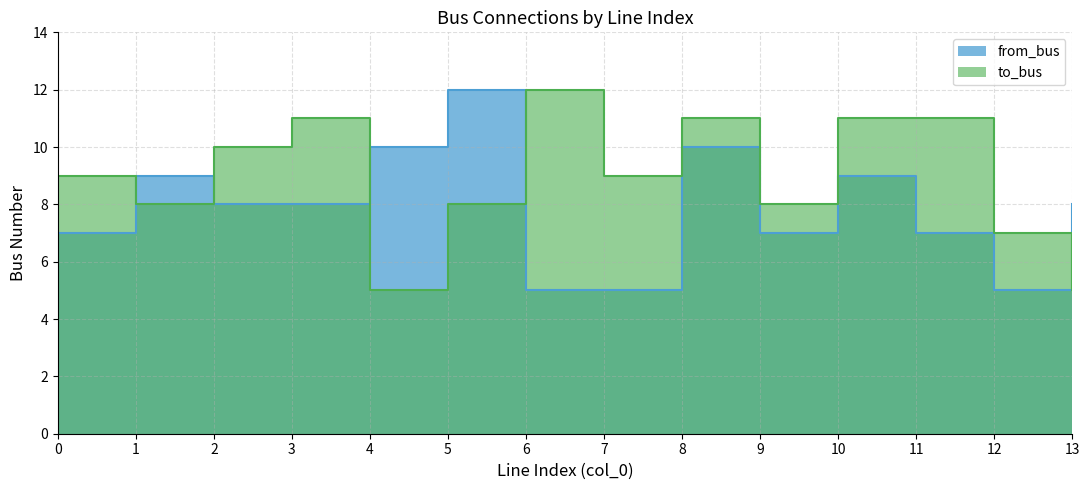

The value of to_bus at 5 is 8. True or false?

True